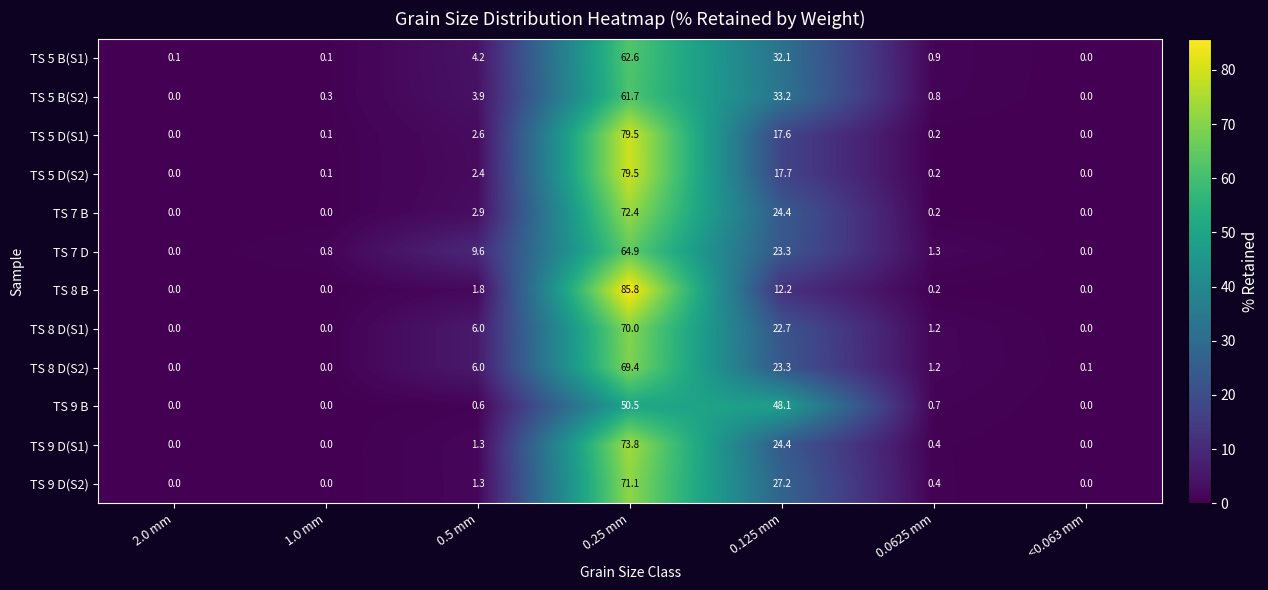

Is the value of TS 9 D(S1) at 0.5 mm greater than the value of TS 8 B at 0.125 mm?

No